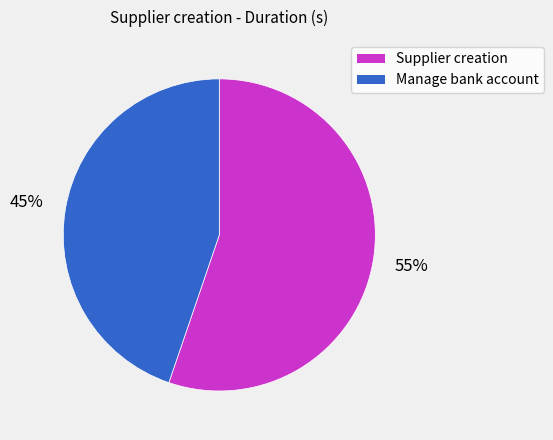

Rank the categories by value from highest to lowest.

Supplier creation, Manage bank account